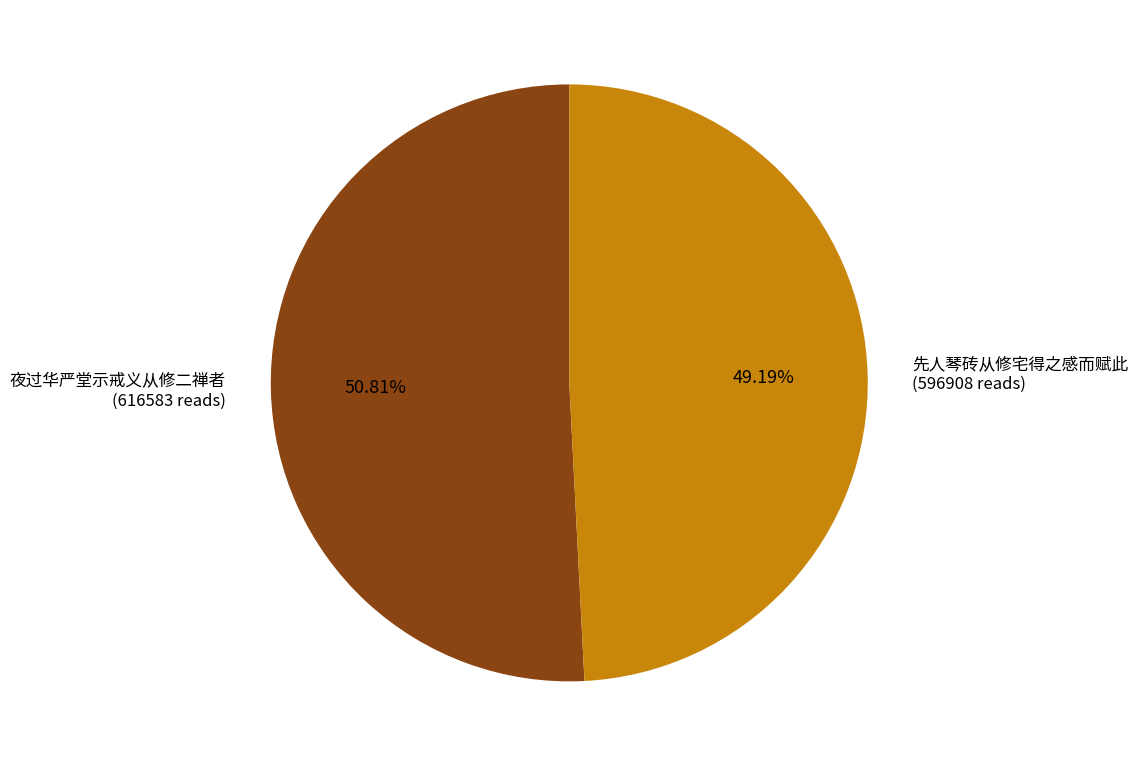

Count the number of slices in the pie.

2